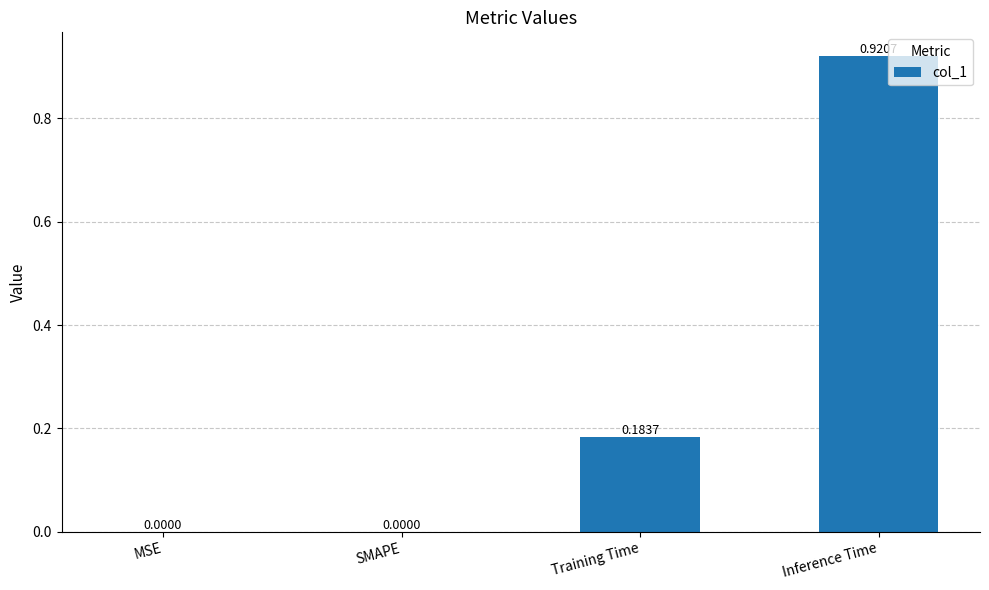

Which has a higher value, Inference Time or MSE?

Inference Time